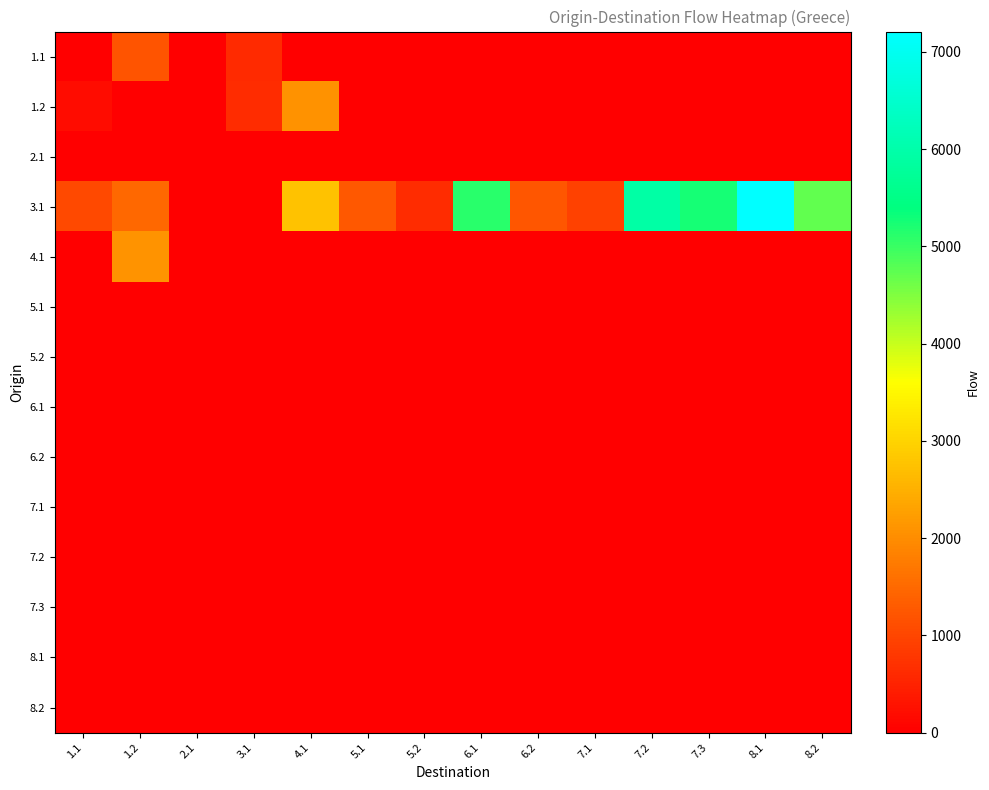

Reading right to left, what are all the values shown in this chart?

1.1: 8.2=6	8.1=3	7.3=4	7.2=3	7.1=2	6.2=18	6.1=11	5.2=2	5.1=2	4.1=1	3.1=618	2.1=2	1.2=1194	1.1=0
1.2: 8.2=13	8.1=17	7.3=15	7.2=18	7.1=1	6.2=11	6.1=20	5.2=2	5.1=2	4.1=2075	3.1=638	2.1=0	1.2=0	1.1=178
2.1: 8.2=0	8.1=0	7.3=0	7.2=0	7.1=0	6.2=0	6.1=18	5.2=0	5.1=0	4.1=0	3.1=0	2.1=0	1.2=0	1.1=0
3.1: 8.2=4710	8.1=7208	7.3=5247	7.2=5918	7.1=945	6.2=1235	6.1=5106	5.2=630	5.1=1246	4.1=2750	3.1=0	2.1=5	1.2=1474	1.1=1045
4.1: 8.2=0	8.1=0	7.3=0	7.2=0	7.1=0	6.2=0	6.1=0	5.2=0	5.1=0	4.1=0	3.1=0	2.1=0	1.2=2085	1.1=0
5.1: 8.2=0	8.1=0	7.3=0	7.2=0	7.1=0	6.2=0	6.1=0	5.2=0	5.1=0	4.1=0	3.1=0	2.1=0	1.2=0	1.1=0
5.2: 8.2=0	8.1=0	7.3=0	7.2=0	7.1=0	6.2=0	6.1=0	5.2=0	5.1=0	4.1=0	3.1=0	2.1=0	1.2=0	1.1=0
6.1: 8.2=0	8.1=0	7.3=0	7.2=0	7.1=0	6.2=0	6.1=0	5.2=0	5.1=0	4.1=0	3.1=0	2.1=0	1.2=0	1.1=0
6.2: 8.2=0	8.1=0	7.3=0	7.2=0	7.1=0	6.2=0	6.1=0	5.2=0	5.1=0	4.1=0	3.1=0	2.1=0	1.2=0	1.1=0
7.1: 8.2=0	8.1=0	7.3=0	7.2=0	7.1=0	6.2=0	6.1=0	5.2=0	5.1=0	4.1=0	3.1=0	2.1=0	1.2=0	1.1=0
7.2: 8.2=0	8.1=0	7.3=0	7.2=0	7.1=0	6.2=0	6.1=0	5.2=0	5.1=0	4.1=0	3.1=0	2.1=0	1.2=0	1.1=0
7.3: 8.2=0	8.1=0	7.3=0	7.2=0	7.1=0	6.2=0	6.1=0	5.2=0	5.1=0	4.1=0	3.1=0	2.1=0	1.2=0	1.1=0
8.1: 8.2=0	8.1=0	7.3=0	7.2=0	7.1=0	6.2=0	6.1=0	5.2=0	5.1=0	4.1=0	3.1=0	2.1=0	1.2=0	1.1=0
8.2: 8.2=0	8.1=0	7.3=0	7.2=0	7.1=0	6.2=0	6.1=0	5.2=0	5.1=0	4.1=0	3.1=0	2.1=0	1.2=0	1.1=0